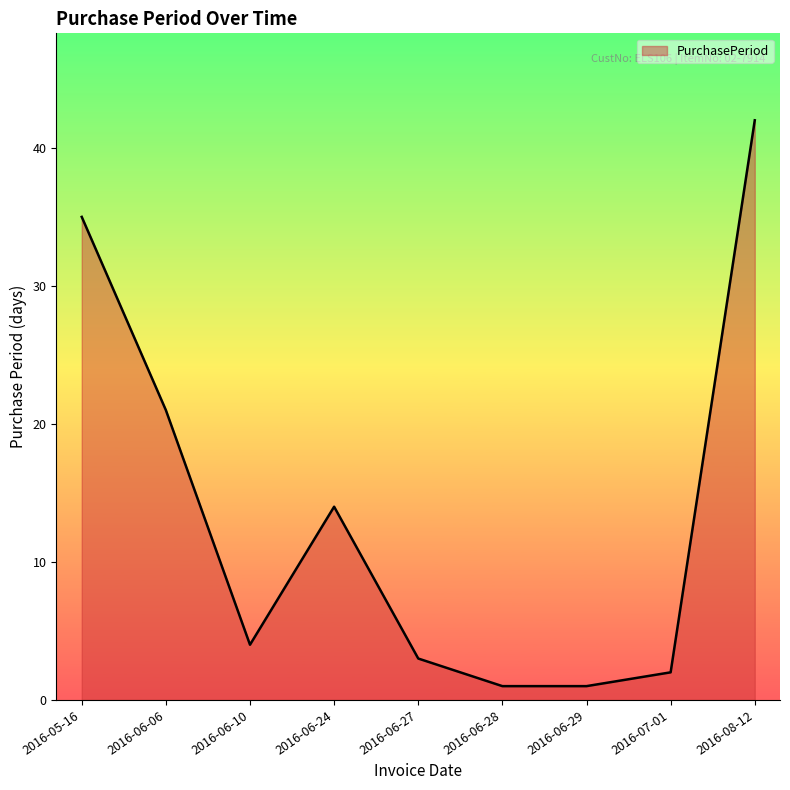

What is the difference between the maximum and minimum values?

41